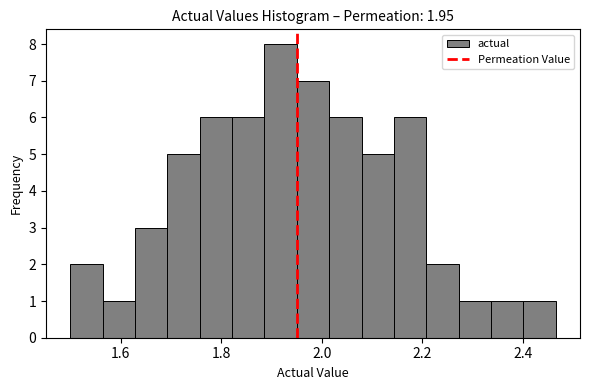

Around what value on the x-axis is the tallest bar? Give the approximate position of its centre, as read against the axis.

1.92